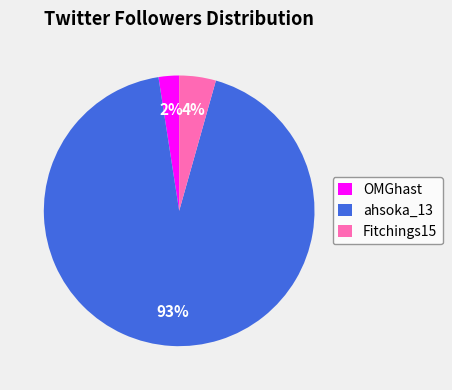

What is the smallest slice in the pie chart?

OMGhast